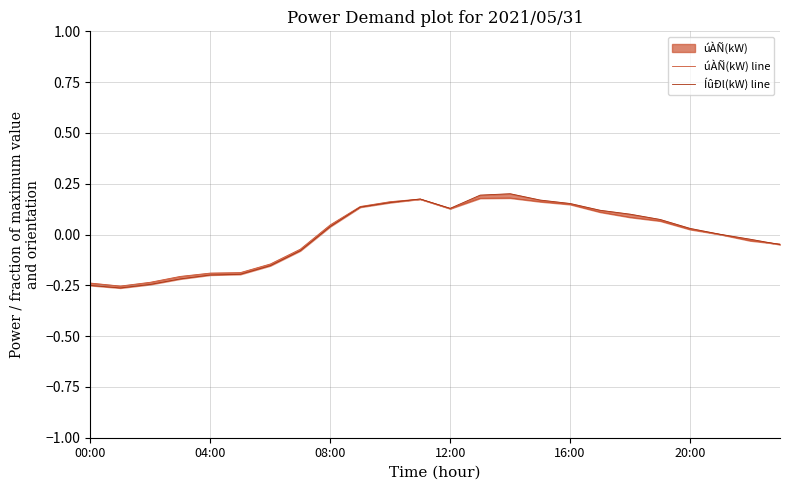

What is the difference between the maximum and second lowest values in the úÀÑ(kW) line series?

0.4